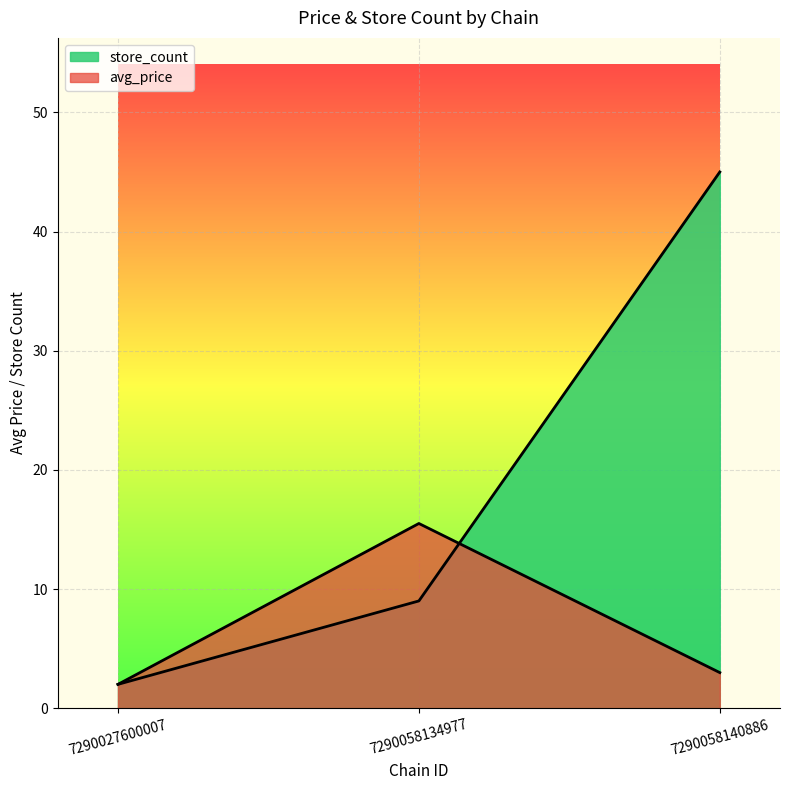

Rank the series by their average value, from highest to lowest.

store_count, avg_price